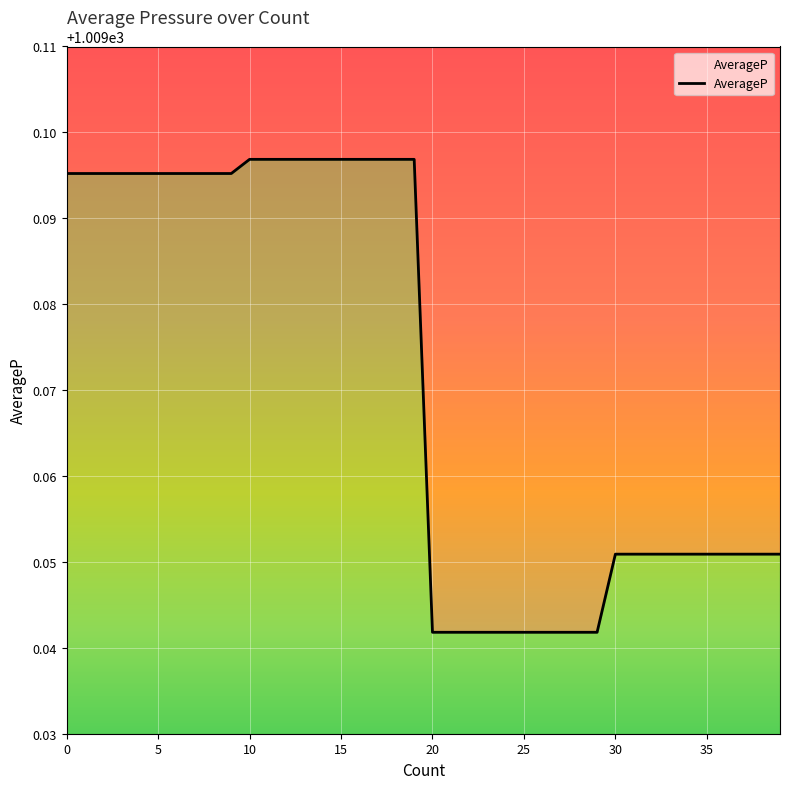

What is the label of the 23rd point from the right?

17